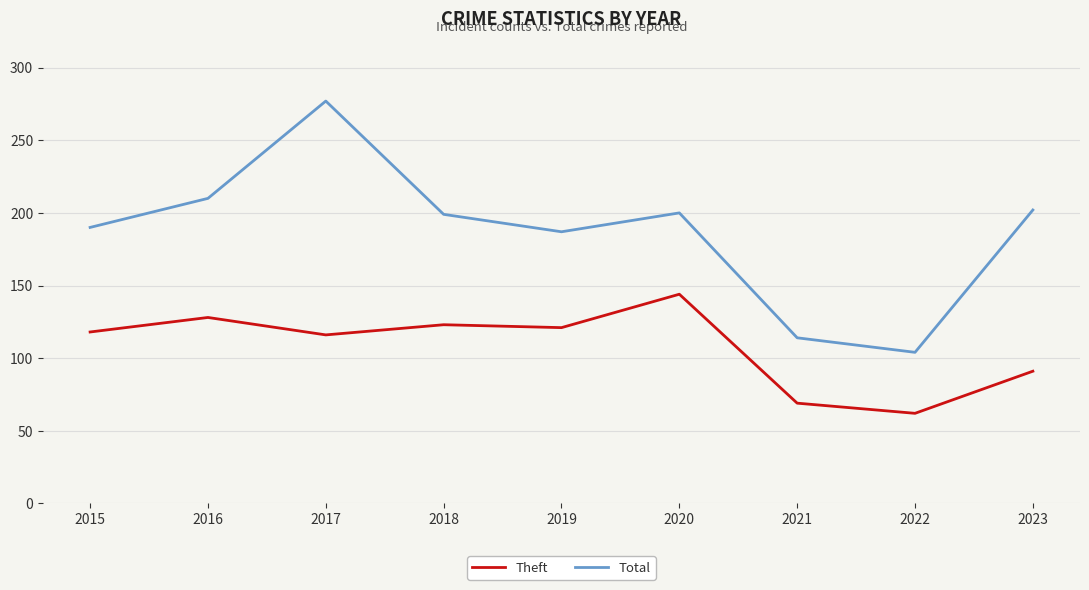

At 2019, list the series in order from smallest to largest.

Theft, Total